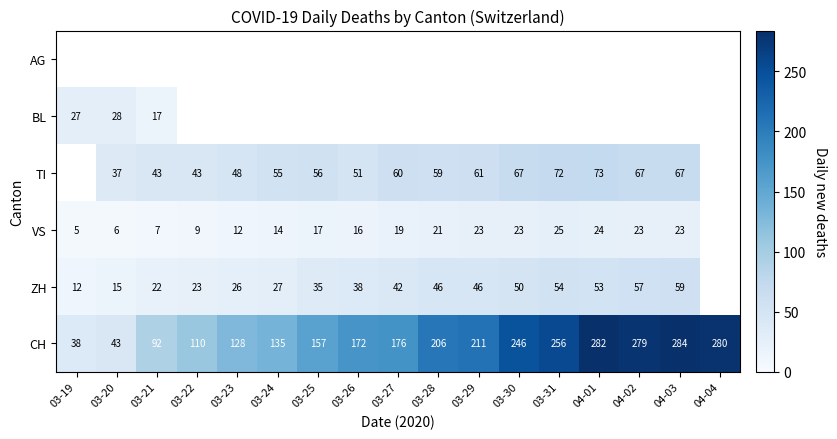

What value does the CH series have at 03-22, to the nearest 5?

110